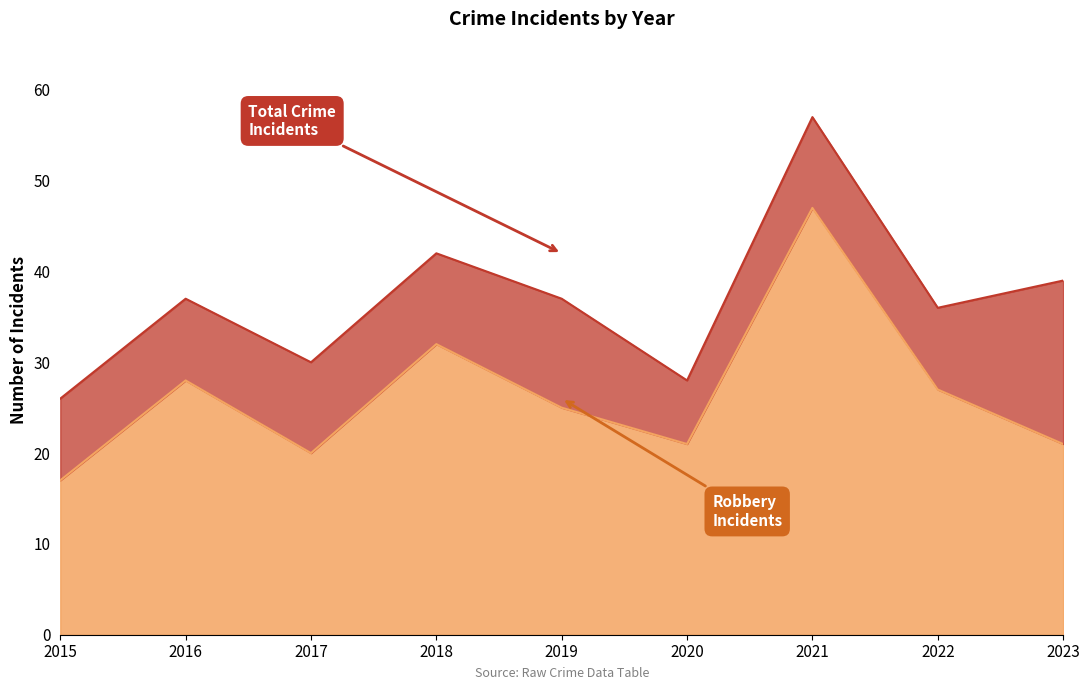

What is the sum of the Robbery values at 2016 and 2018?

60